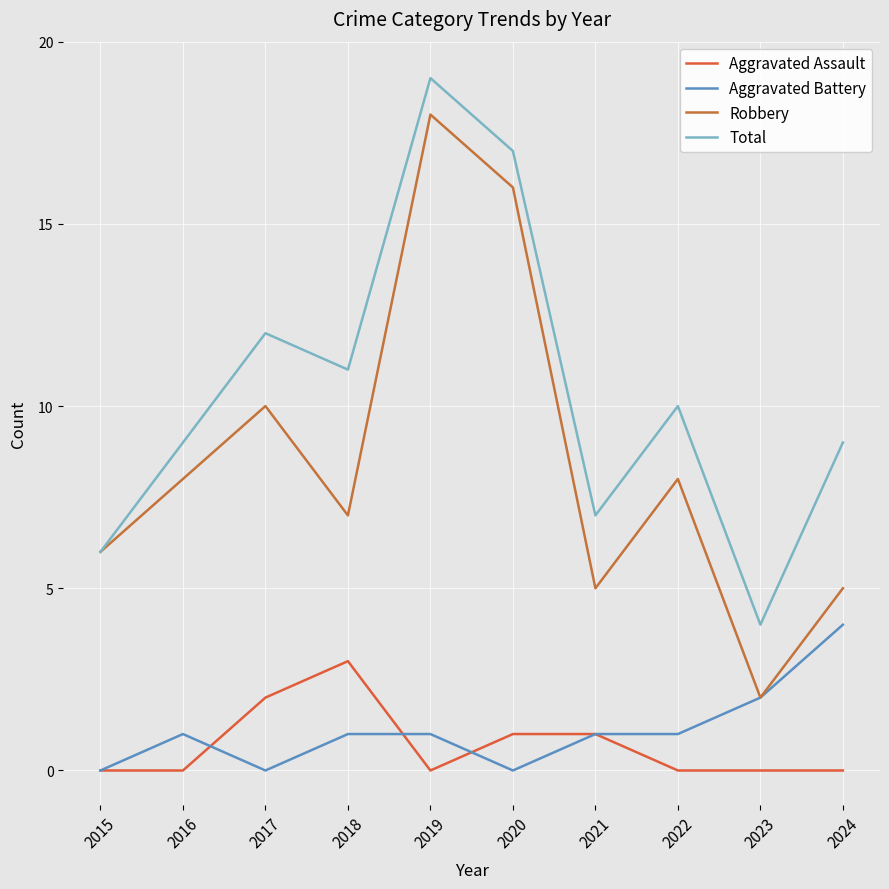

Which category has the highest value across all series?

2019